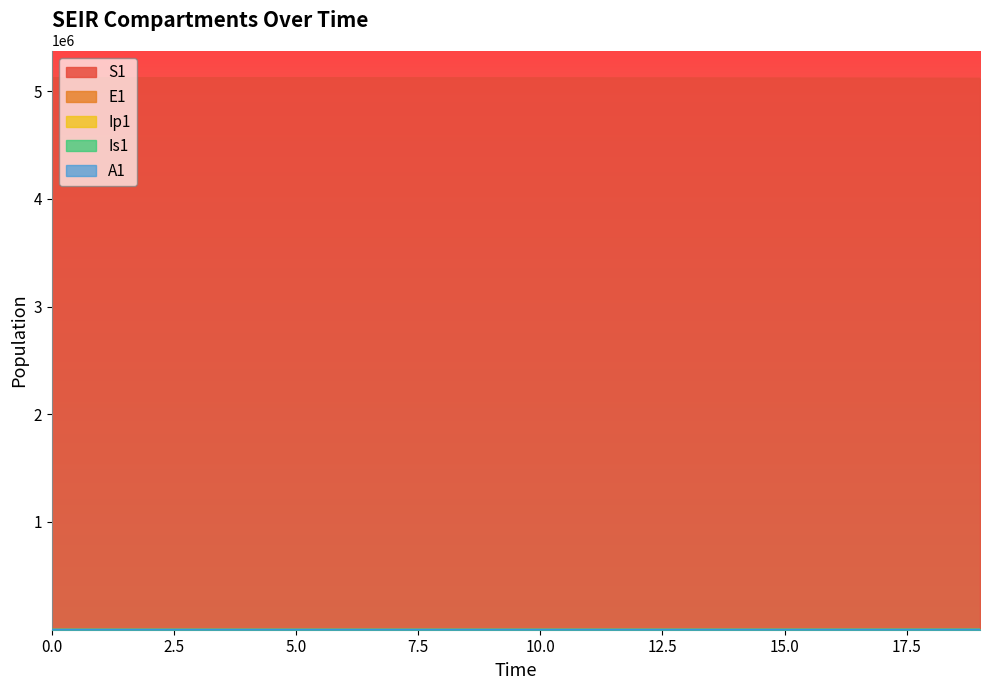

True or false: A1 and S1 cross at least once.

False